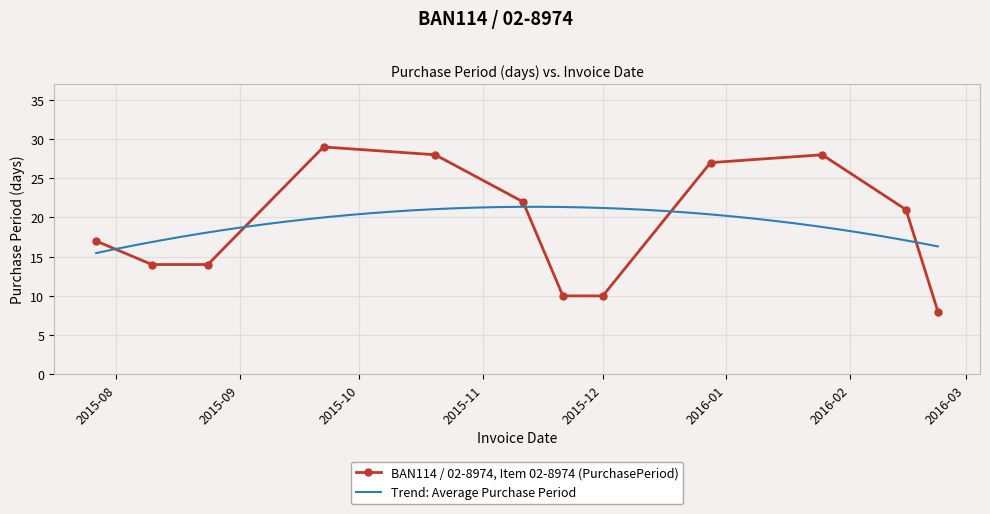

What is the label of the 6th point from the right?

2015-11-21